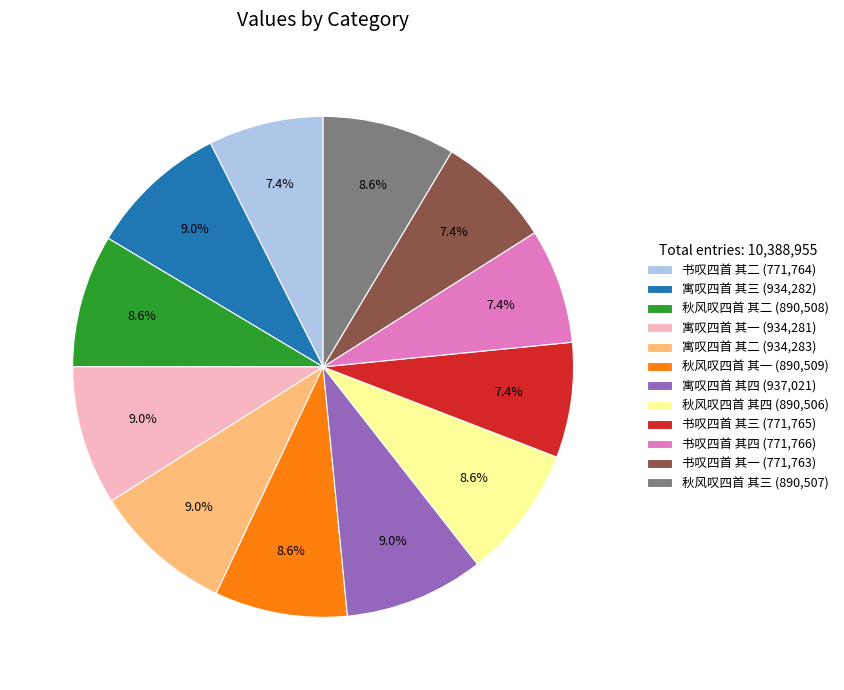

Does 寓叹四首 其一 represent more than half of the total?

No